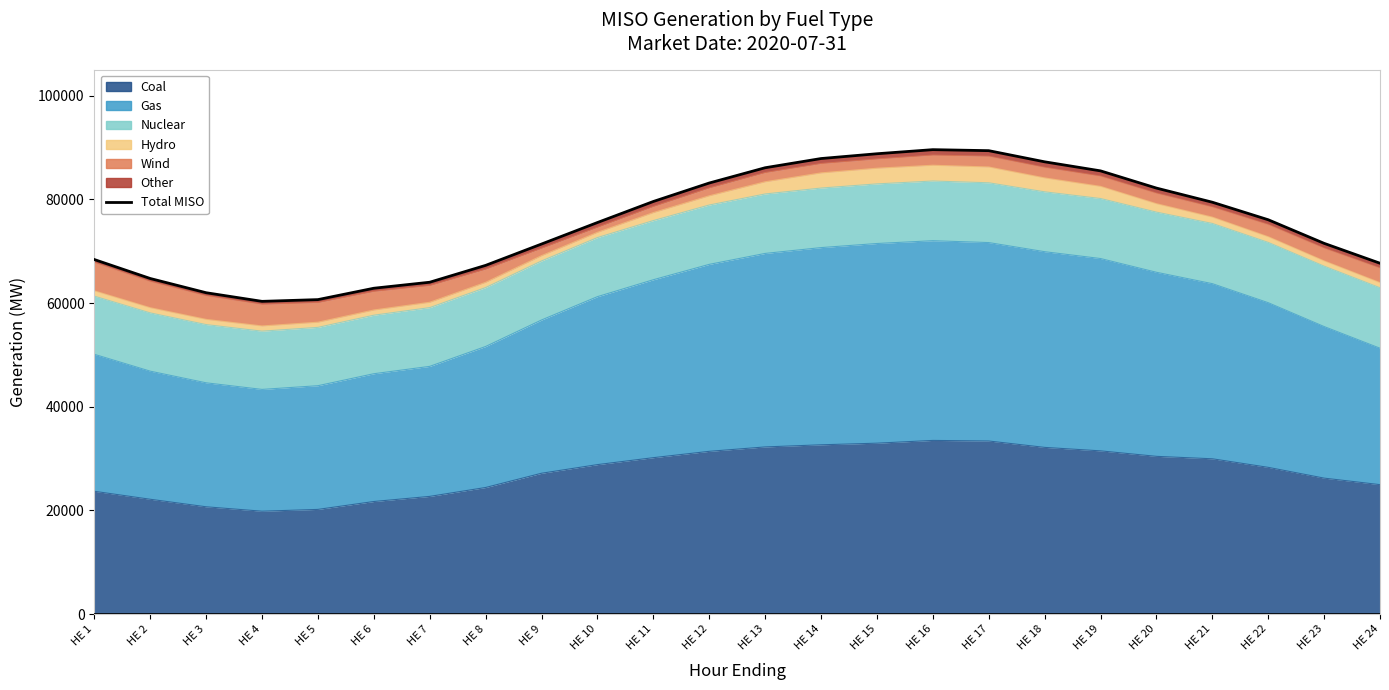

List the labels in order of value, smallest first.

HE 4, HE 5, HE 3, HE 6, HE 7, HE 2, HE 8, HE 24, HE 1, HE 9, HE 23, HE 10, HE 22, HE 21, HE 11, HE 20, HE 12, HE 19, HE 13, HE 18, HE 14, HE 15, HE 17, HE 16